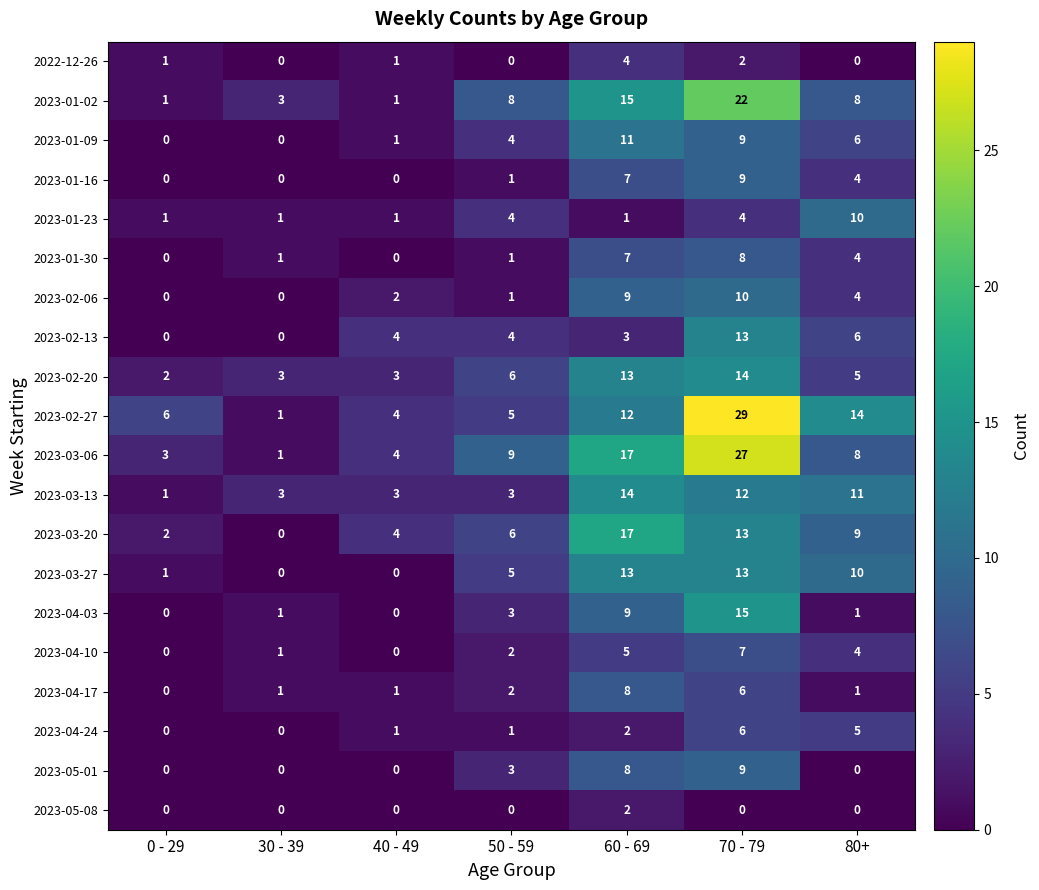

Which category has the lowest value in the 2023-03-06 series?

30 - 39